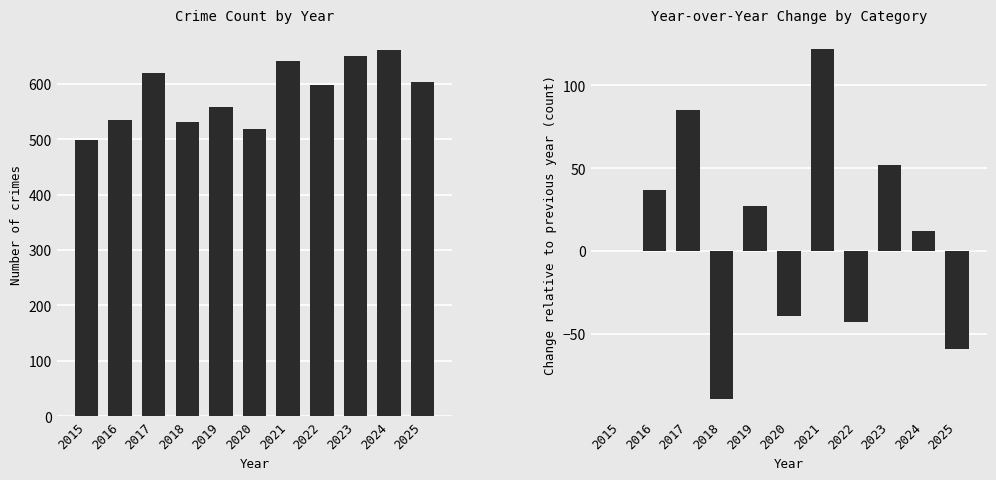

What is the approximate value of YoY Change at 2025, to the nearest 50?

-50